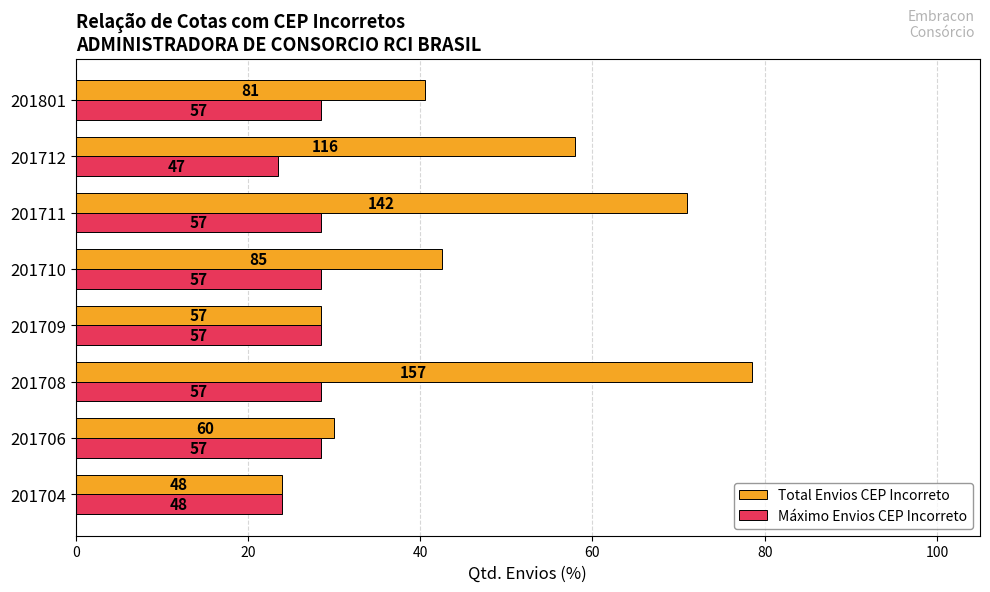

List the series in order of their peak value, lowest first.

Máximo Envios CEP Incorreto, Total Envios CEP Incorreto